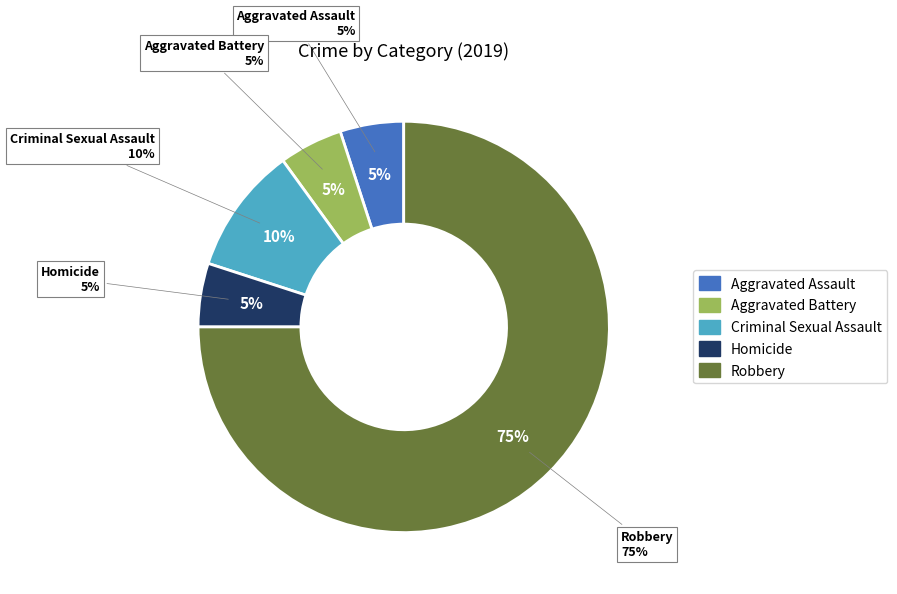

Approximately how many times larger is the value at Aggravated Battery compared to Criminal Sexual Assault?

0.5